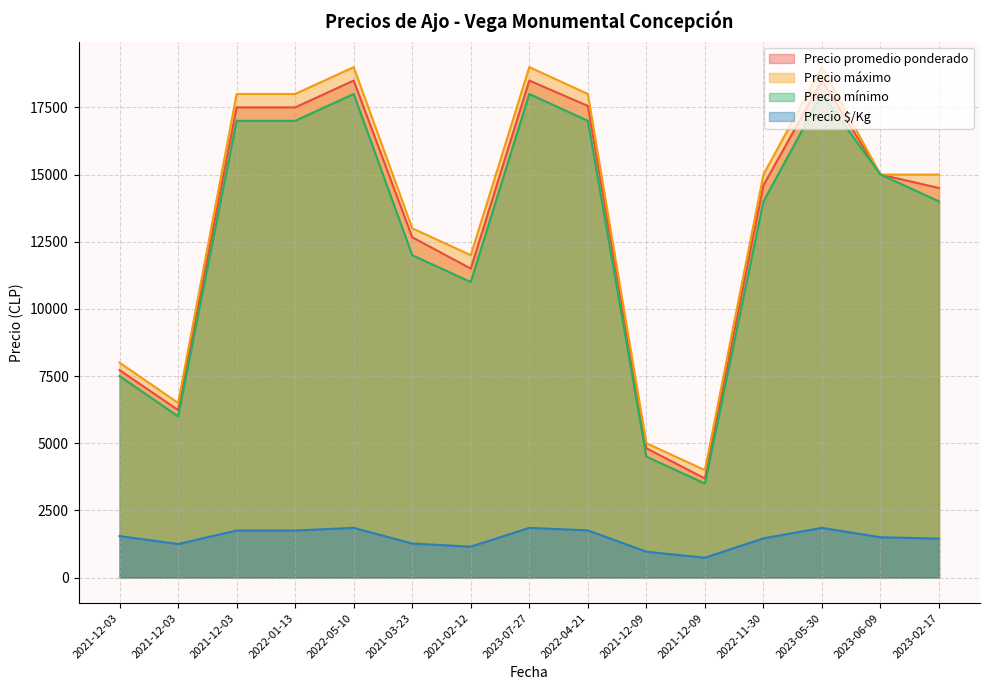

What are all the series names shown in the legend?

Precio promedio ponderado, Precio máximo, Precio mínimo, Precio $/Kg